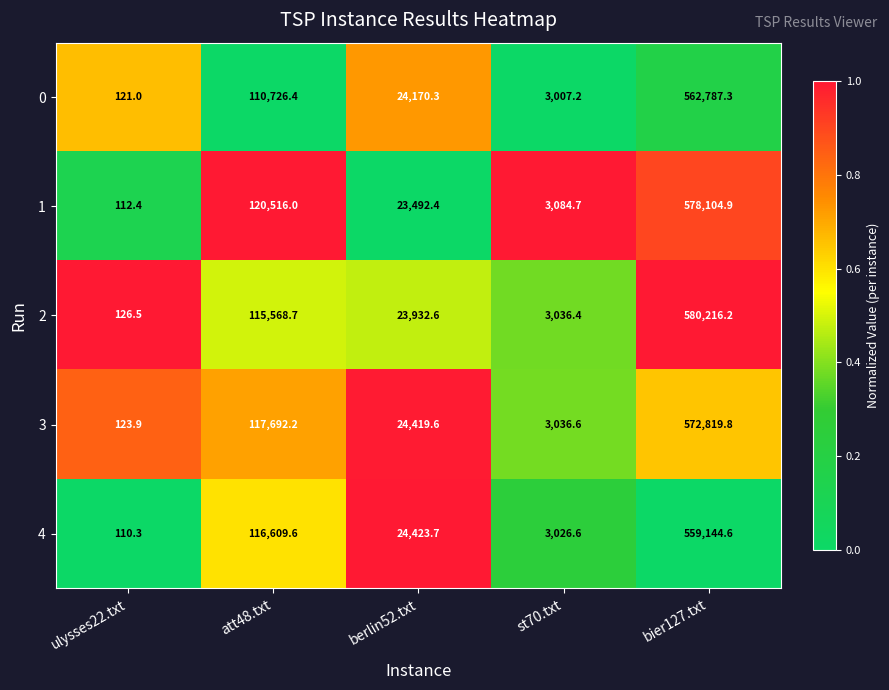

Reading left to right, transcribe all the data shown in this chart.

0: 121.0	110726.4	24170.3	3007.2	562787.3
1: 112.4	120516.0	23492.4	3084.7	578104.9
2: 126.5	115568.7	23932.6	3036.4	580216.2
3: 123.9	117692.2	24419.6	3036.6	572819.8
4: 110.3	116609.6	24423.7	3026.6	559144.6